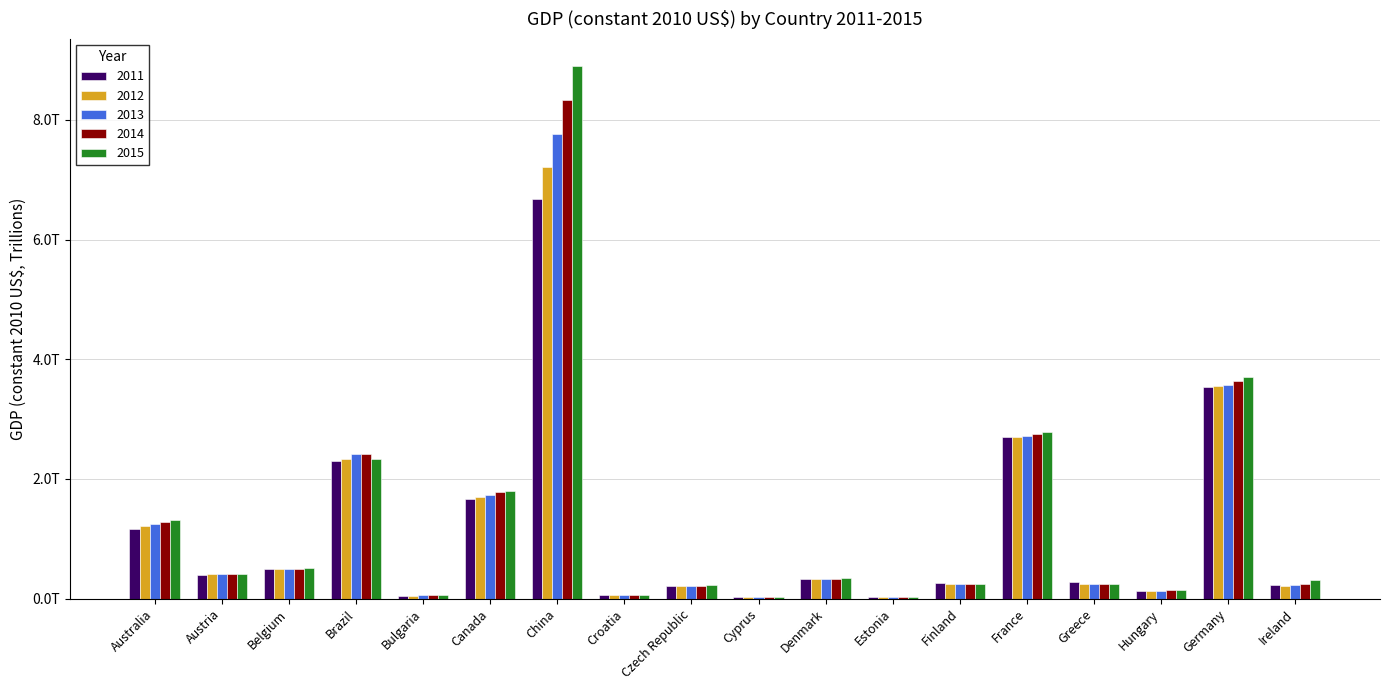

Does the chart contain stacked bars?

No